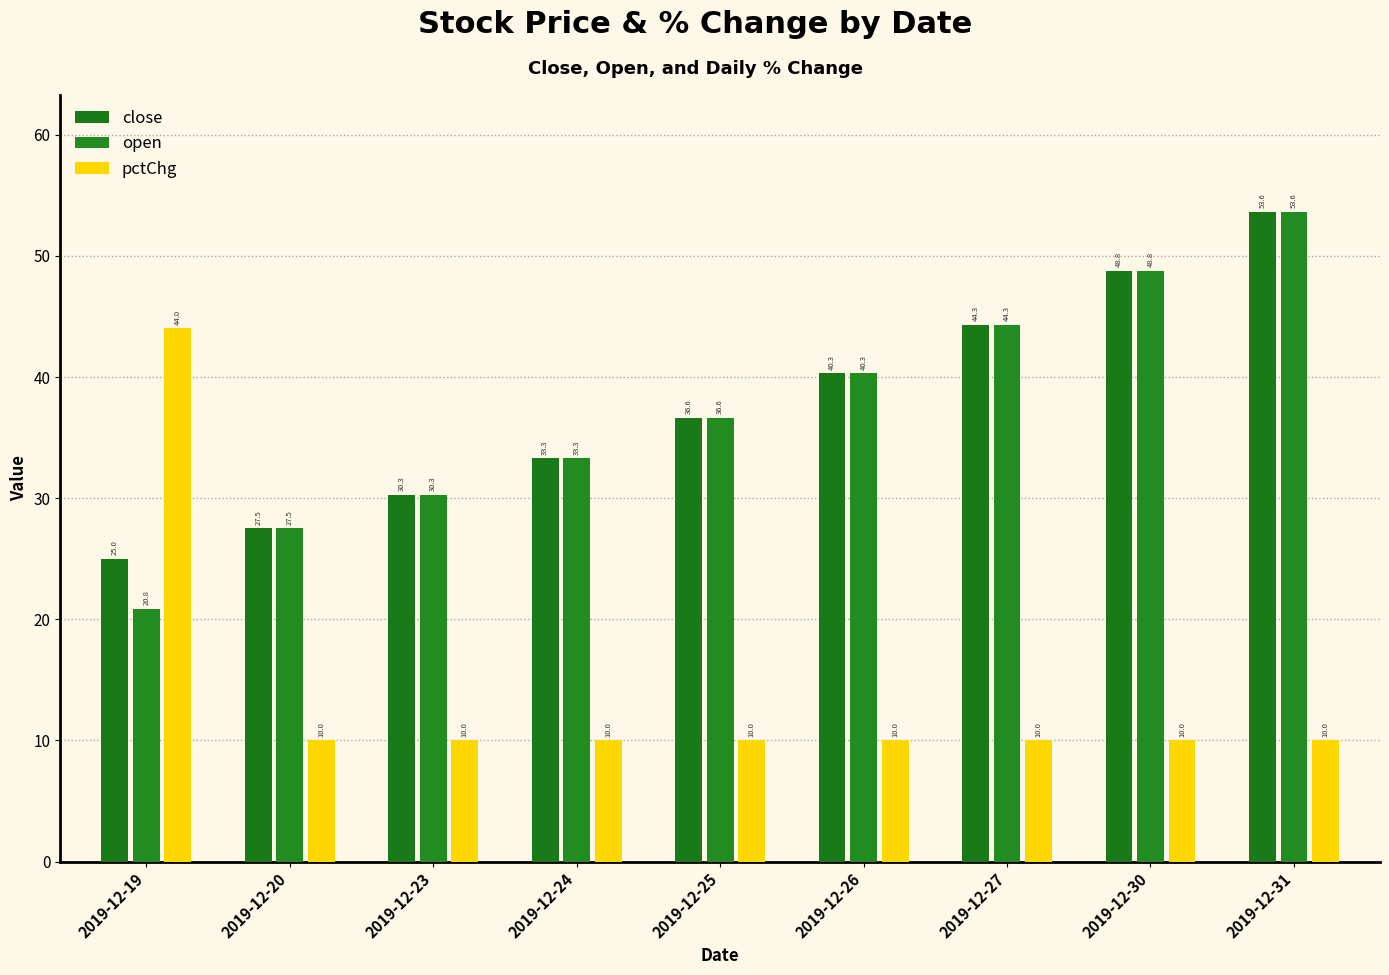

At how many categories does at least one series exceed 15?

9